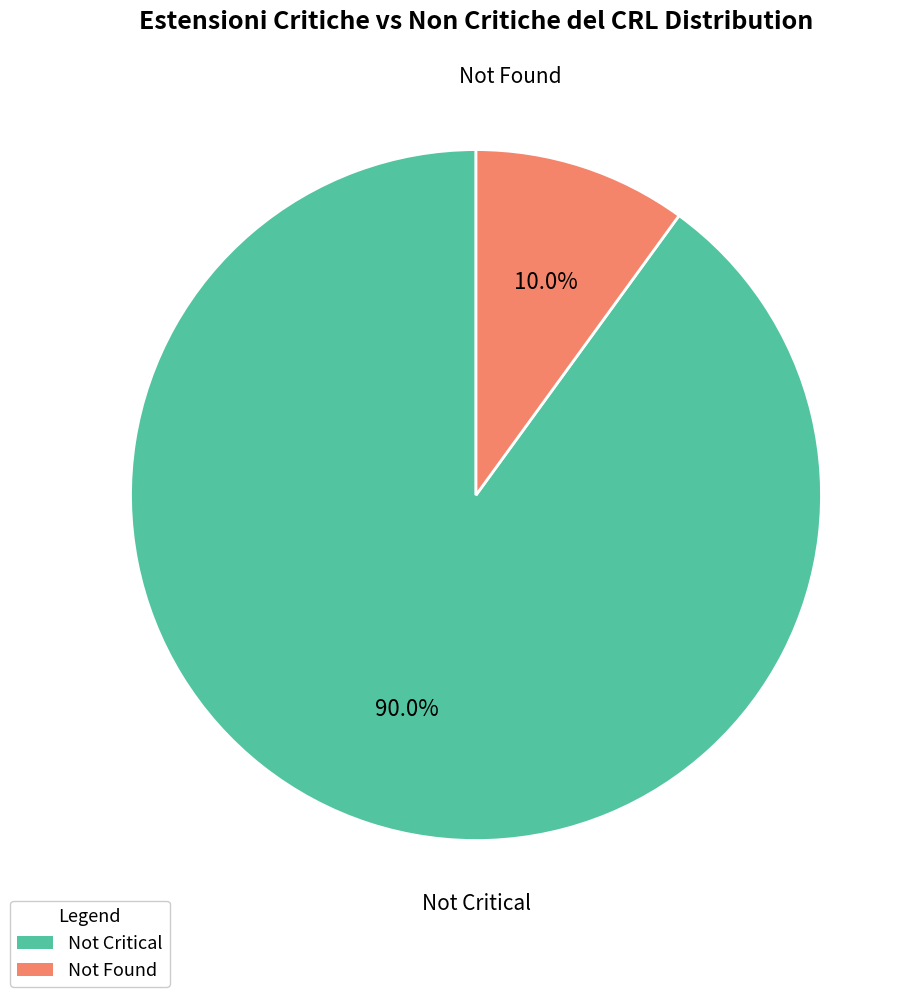

Is there any slice that represents more than half of the pie?

Yes